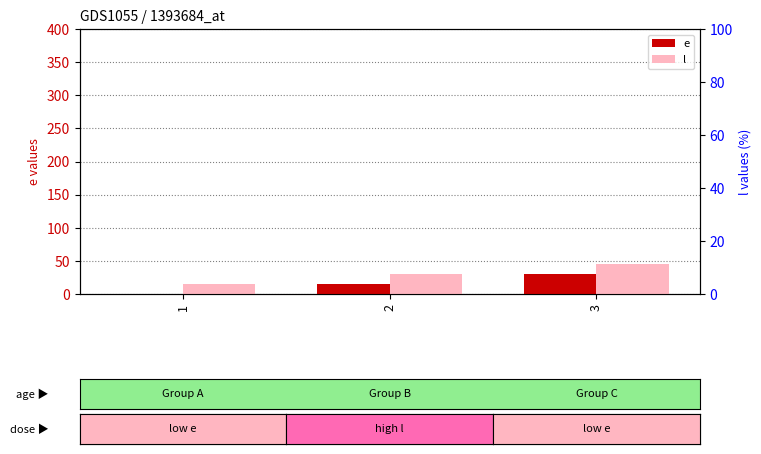

Reading left to right, extract all data points from this chart.

e: 1=0	2=15	3=30
l: 1=15	2=30	3=45